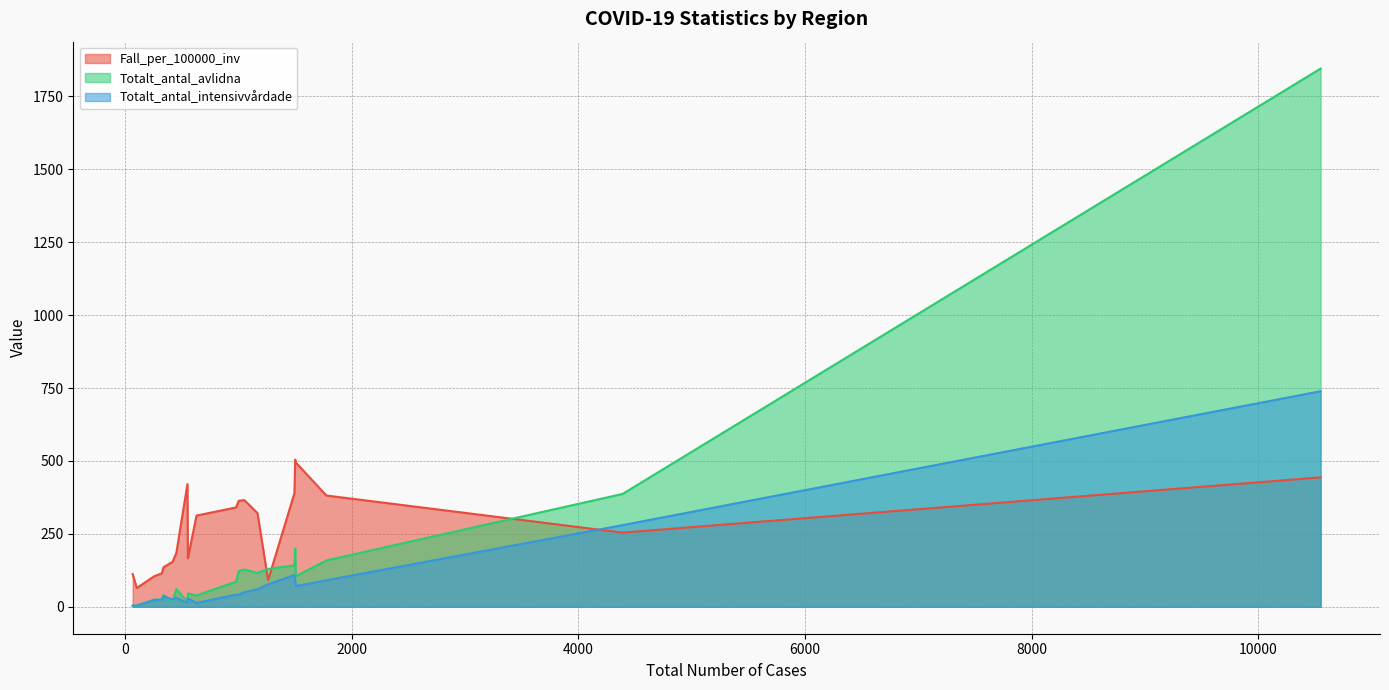

What is the minimum value for Totalt_antal_intensivvårdade?

4.0